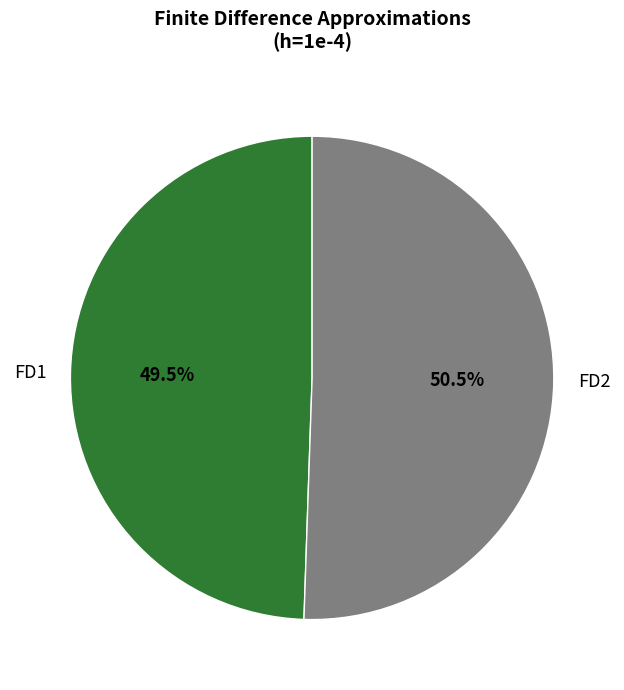

Approximately how many times larger is the value at FD2 compared to FD1?

1.0